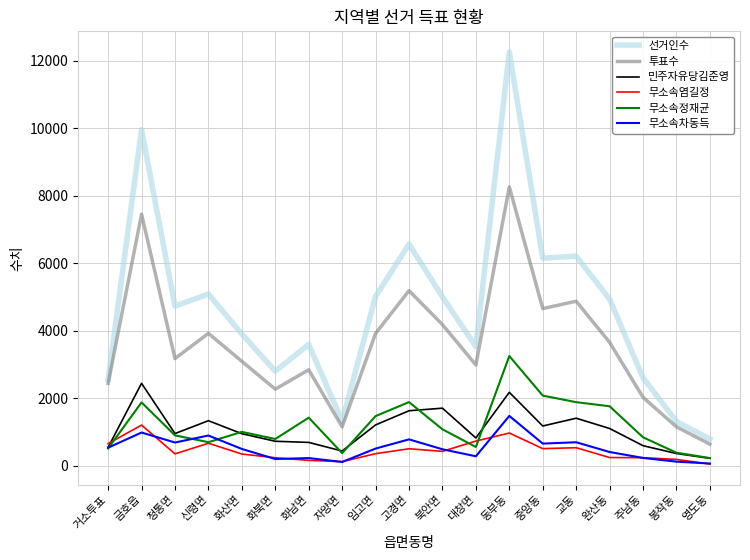

List the series in order of their peak value, highest first.

선거인수, 투표수, 무소속정재균, 민주자유당김준영, 무소속차동득, 무소속염길정